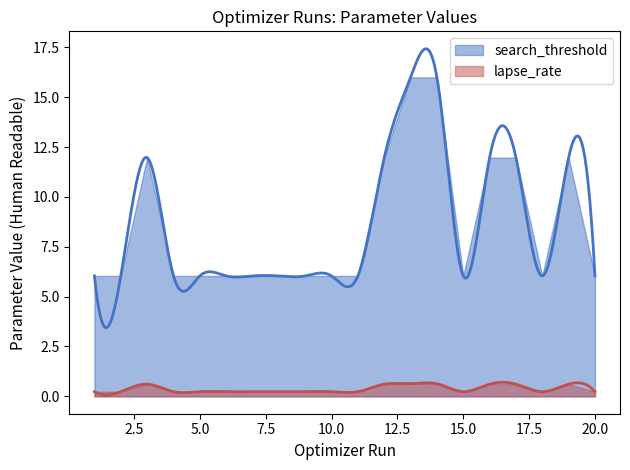

Between 12 and 10, which is larger?

12